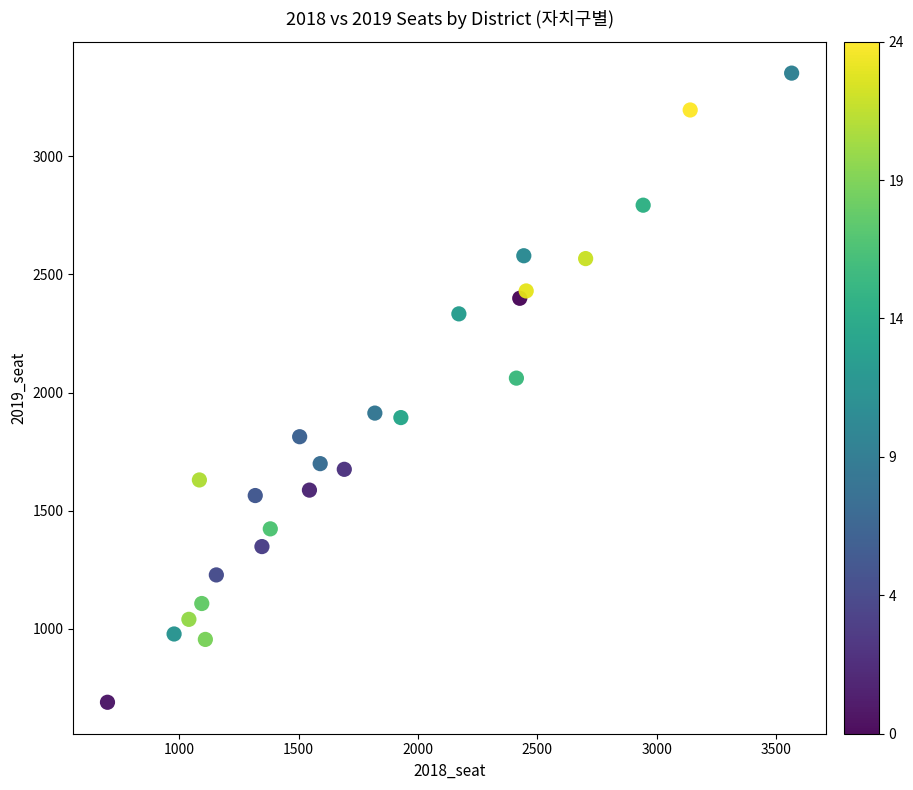

What Y value in the scatter plot is closest to 2020?

2061